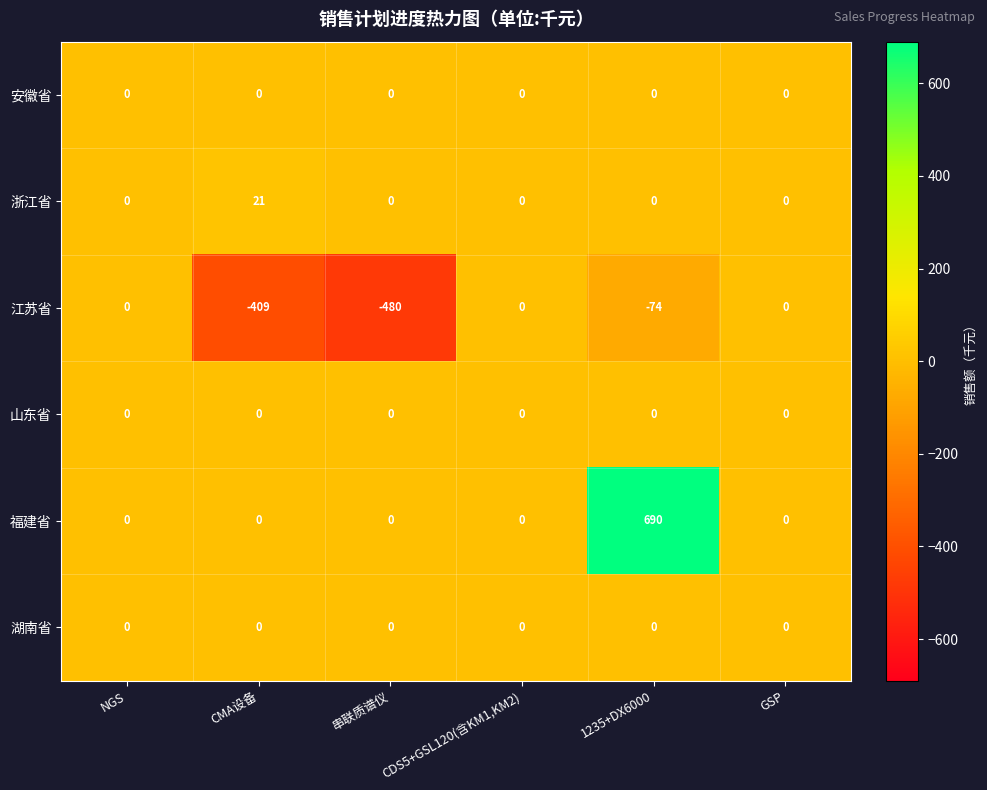

Which series has the largest total across all categories?

福建省